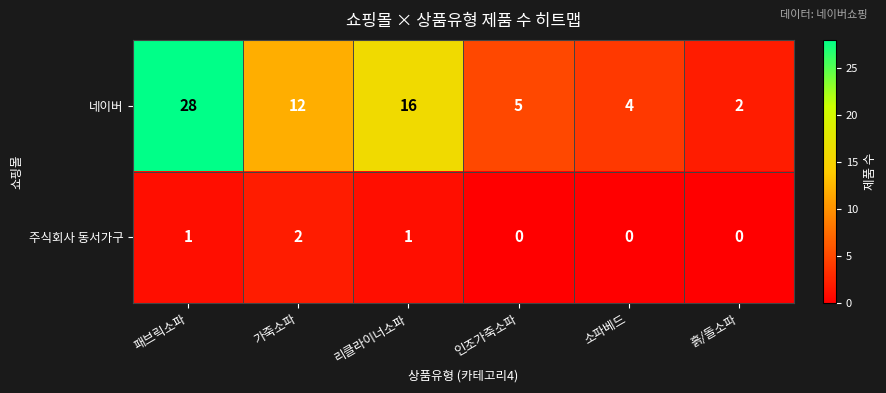

Reading left to right, what are all the values shown in this chart?

네이버: 28	12	16	5	4	2
주식회사 동서가구: 1	2	1	0	0	0